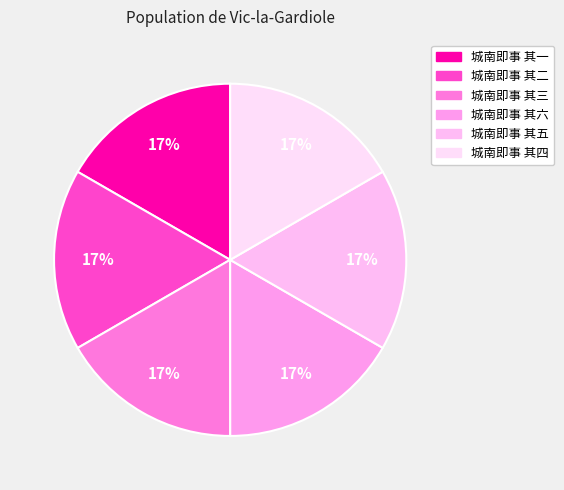

What is the change in value from 城南即事 其二 to 城南即事 其六?

-331